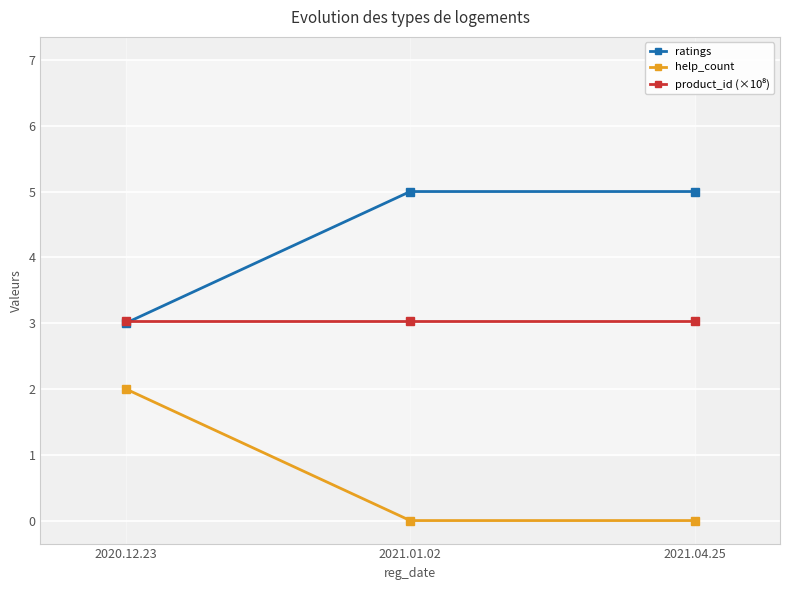

How many lines are shown in the chart?

3